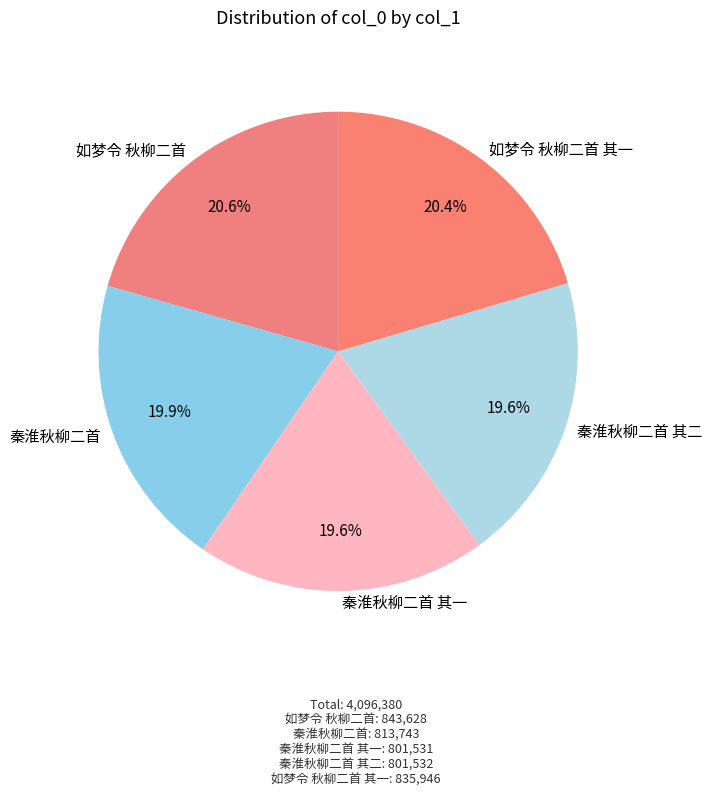

To the nearest percent, what percentage of the pie is 如梦令 秋柳二首 其一?

20%